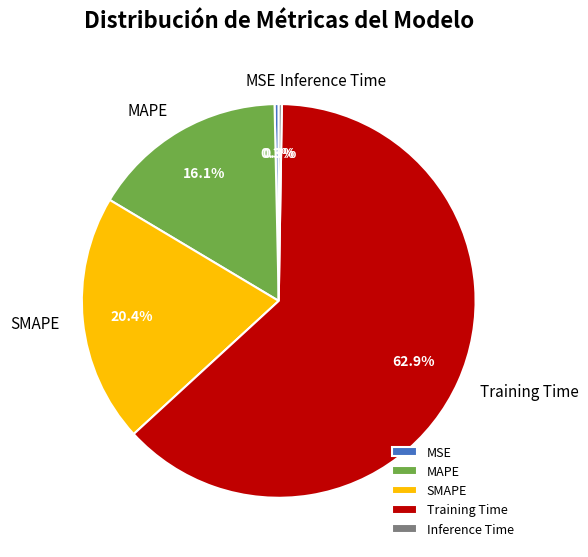

How much of the chart is everything except Training Time?

37.1%